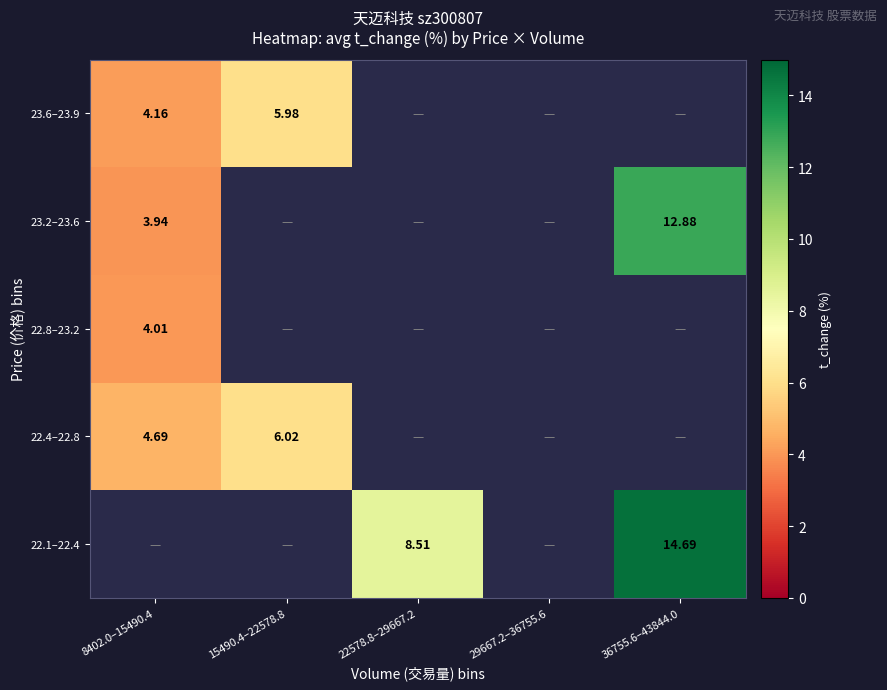

Which category has the lowest value across all series?

8402.0–15490.4